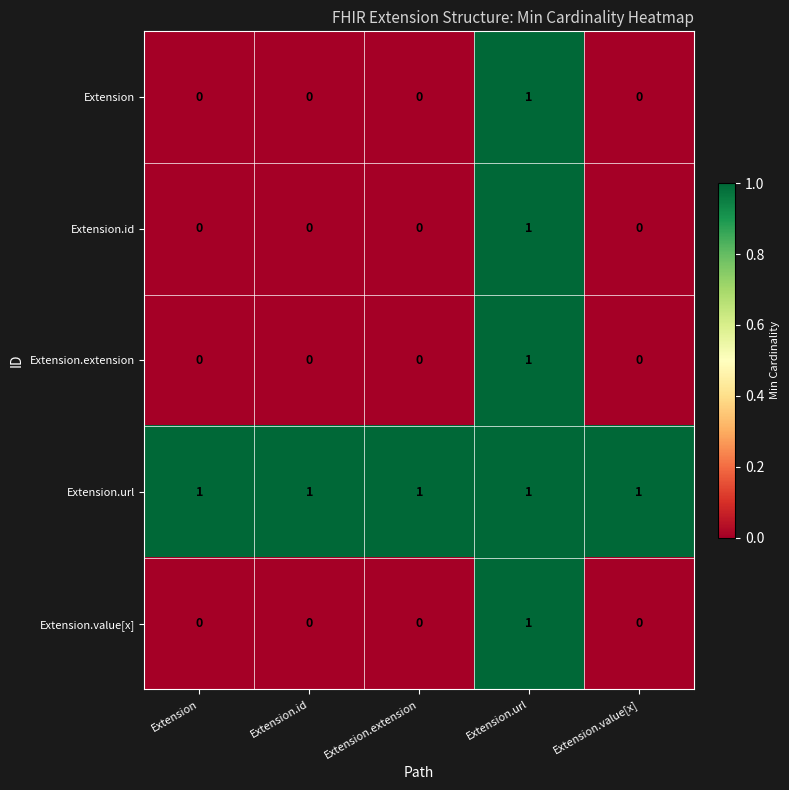

What is the spread (max minus min) of values at Extension.extension?

1